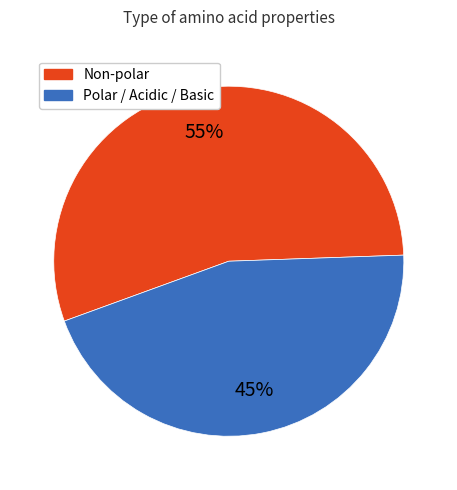

How many segments does this pie chart have?

2